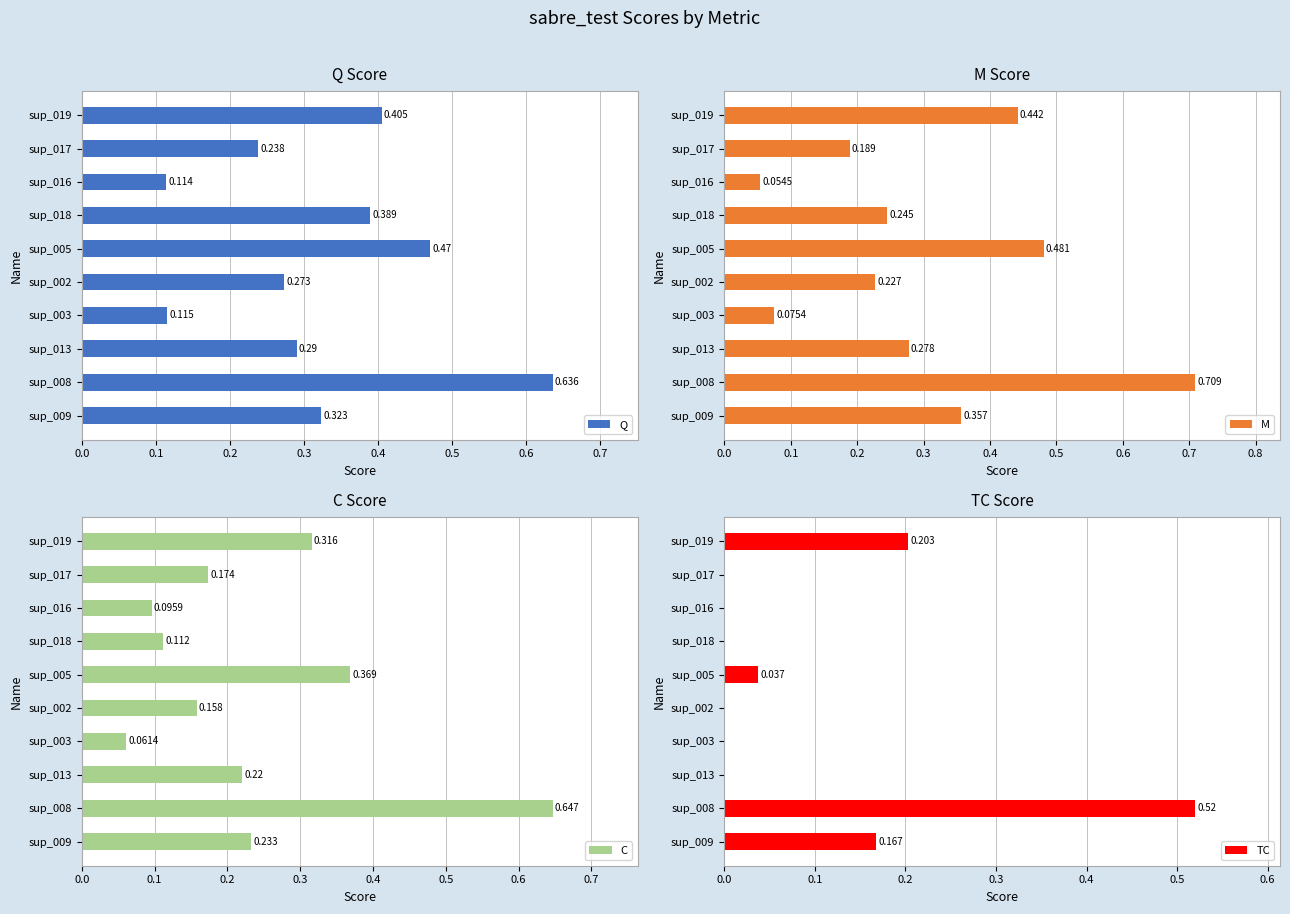

Are the bars grouped side by side (vs. stacked)?

Yes